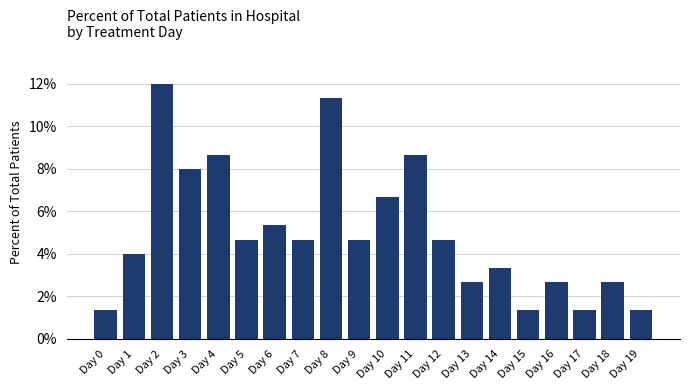

Is it true that the value at Day 14 is 3.3?

True